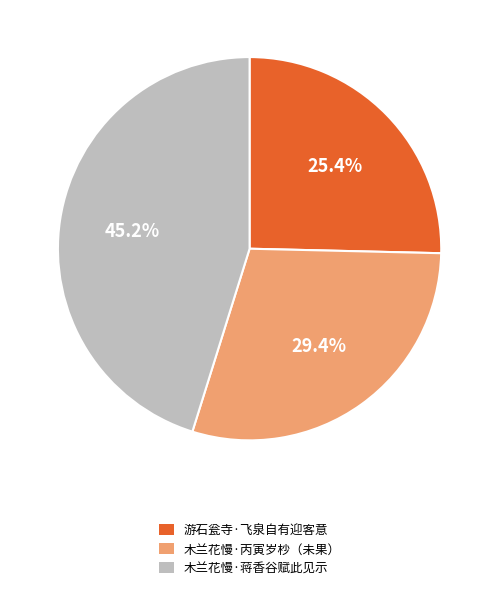

To the nearest percent, what is the difference between the largest and smallest slice percentages?

20%